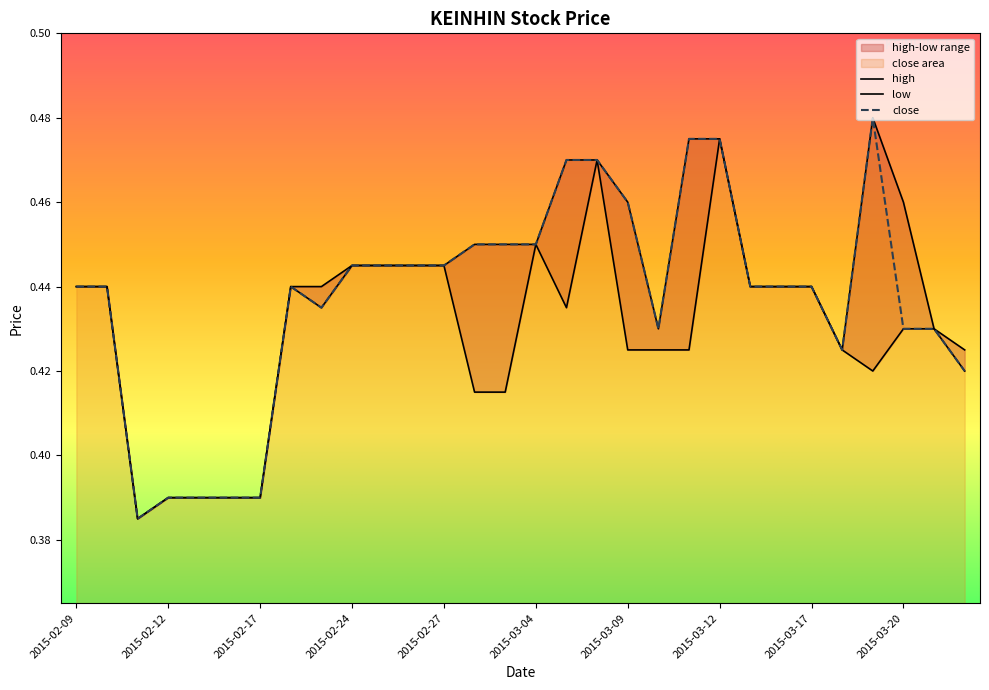

True or false: low and close cross at least once.

False